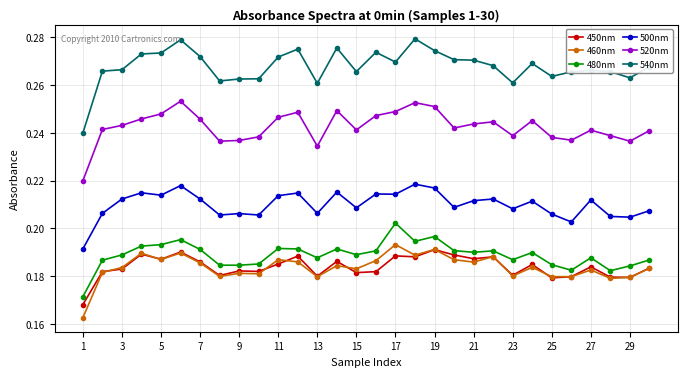

True or false: 460nm and 540nm intersect in this chart.

False